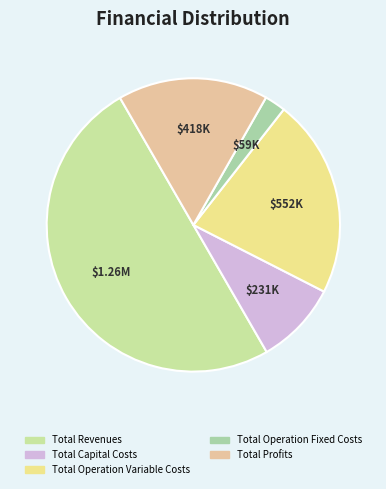

To the nearest percent, what is the combined percentage of Total Revenues and Total Operation Fixed Costs?

52%